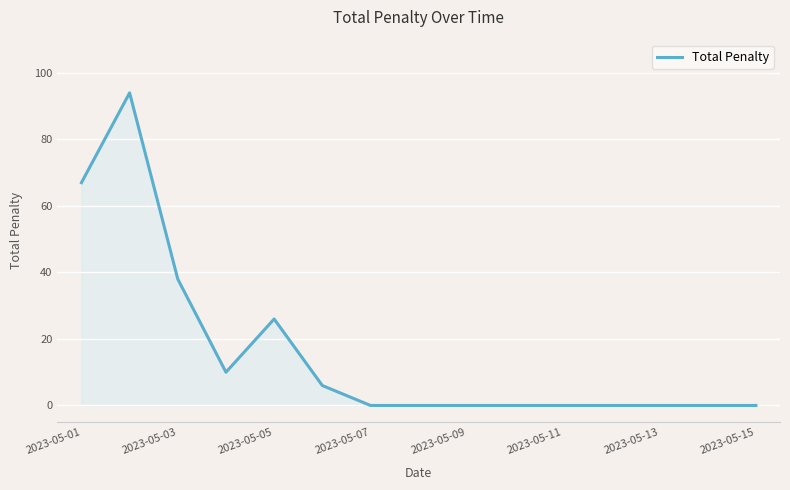

What is the greatest value displayed?

94